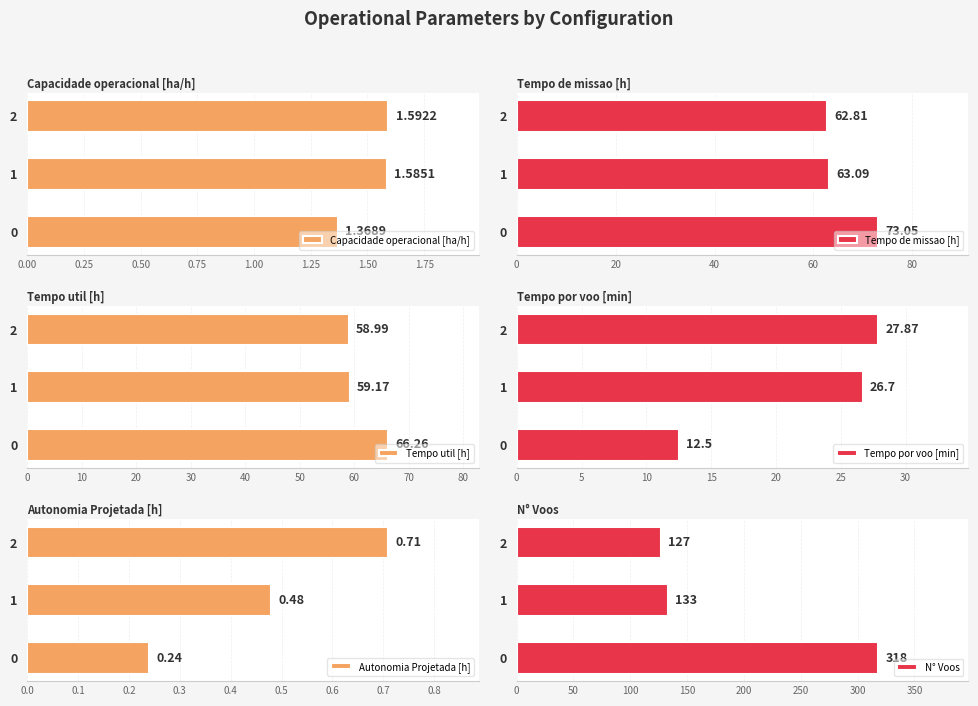

How many values in the Tempo de missao [h] series exceed 63?

2